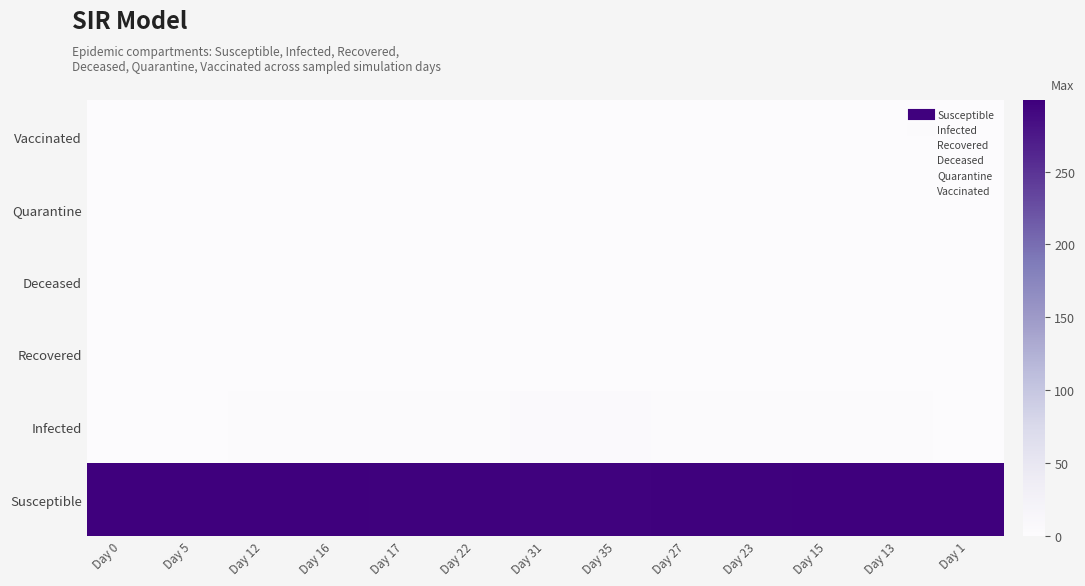

At Day 22, list the series in order from smallest to largest.

Recovered, Deceased, Quarantine, Vaccinated, Infected, Susceptible